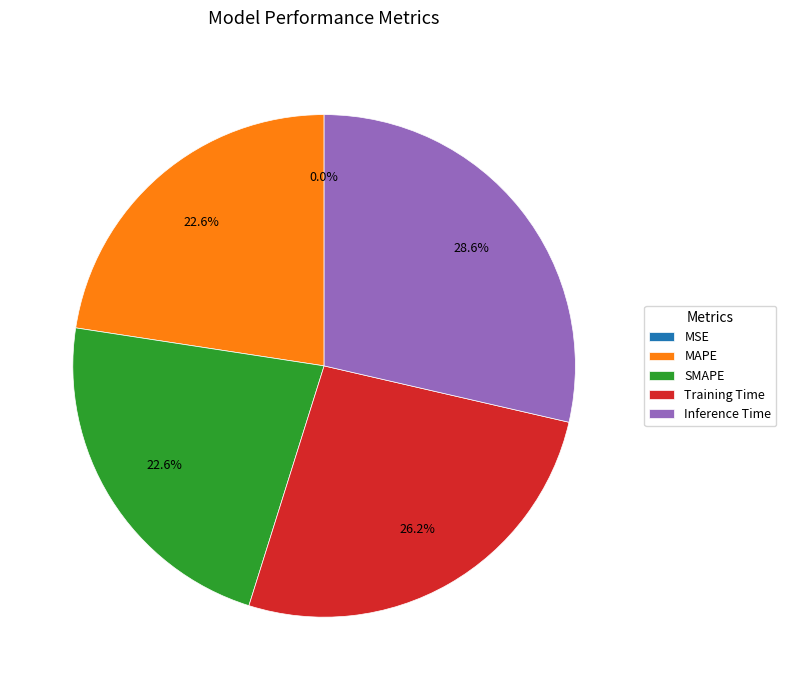

Which category has the biggest portion of the pie?

Inference Time